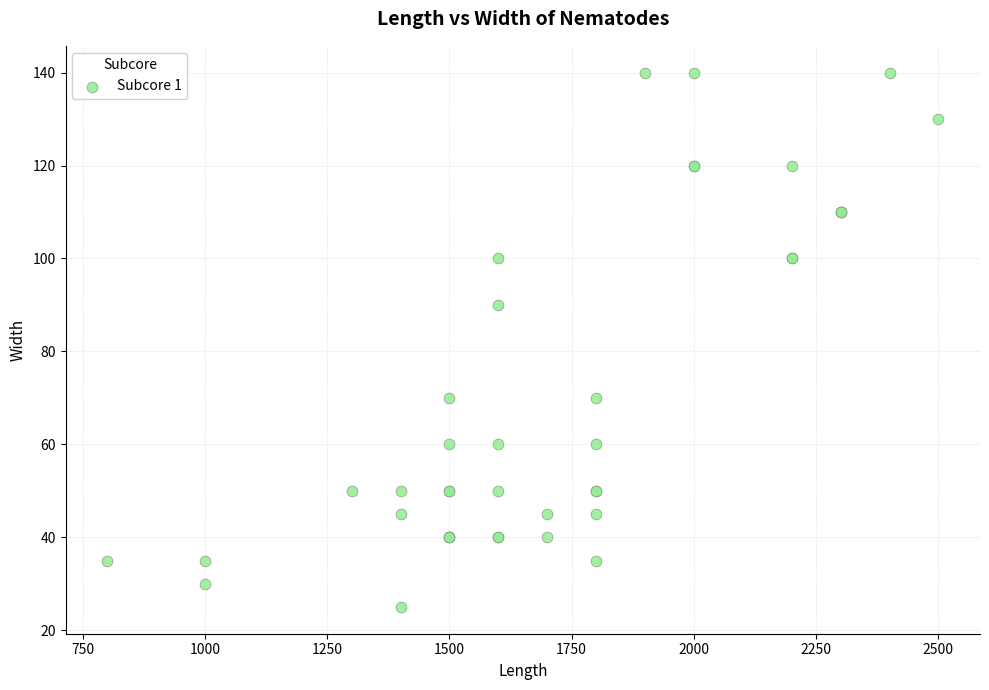

What Y value in the scatter plot is closest to 82?

90